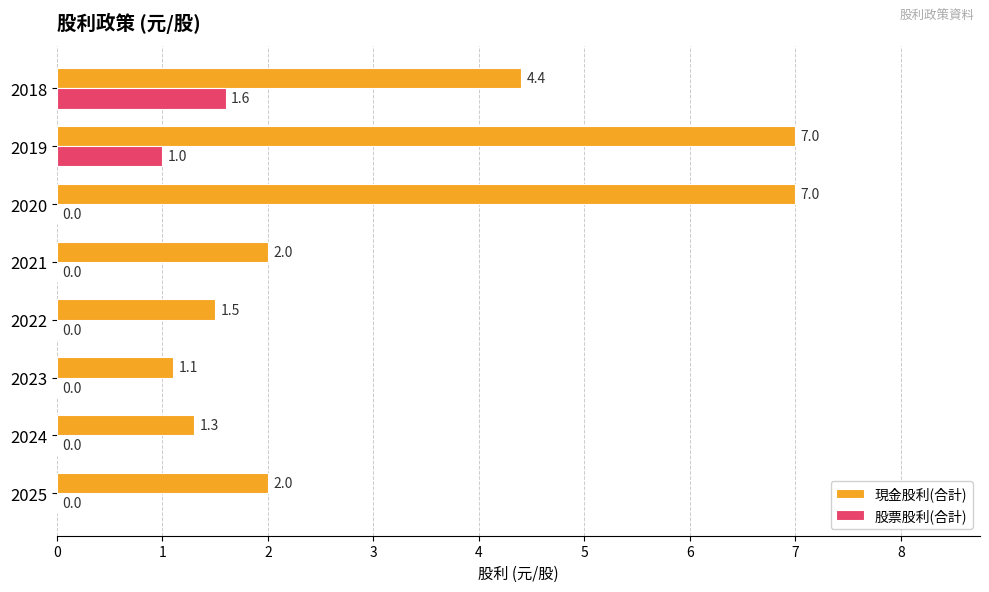

Is the value of 現金股利(合計) at 2023 greater than the value of 股票股利(合計) at 2024?

Yes